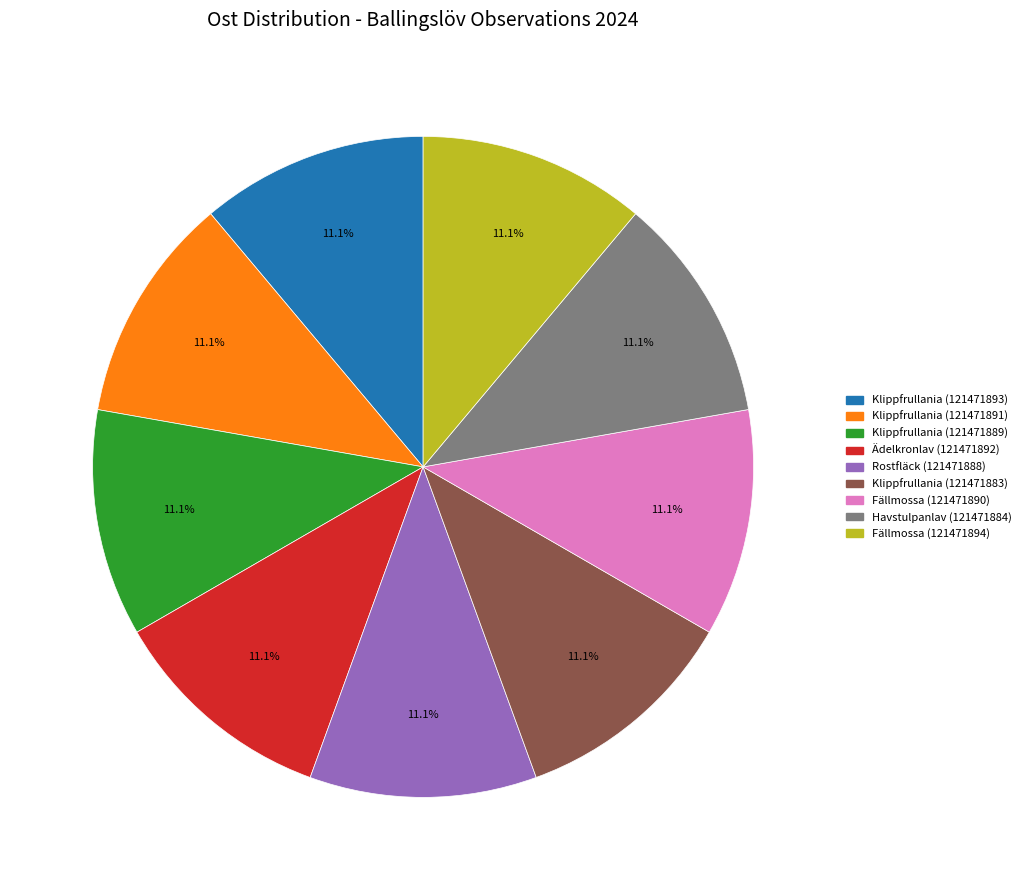

How many segments does this pie chart have?

9